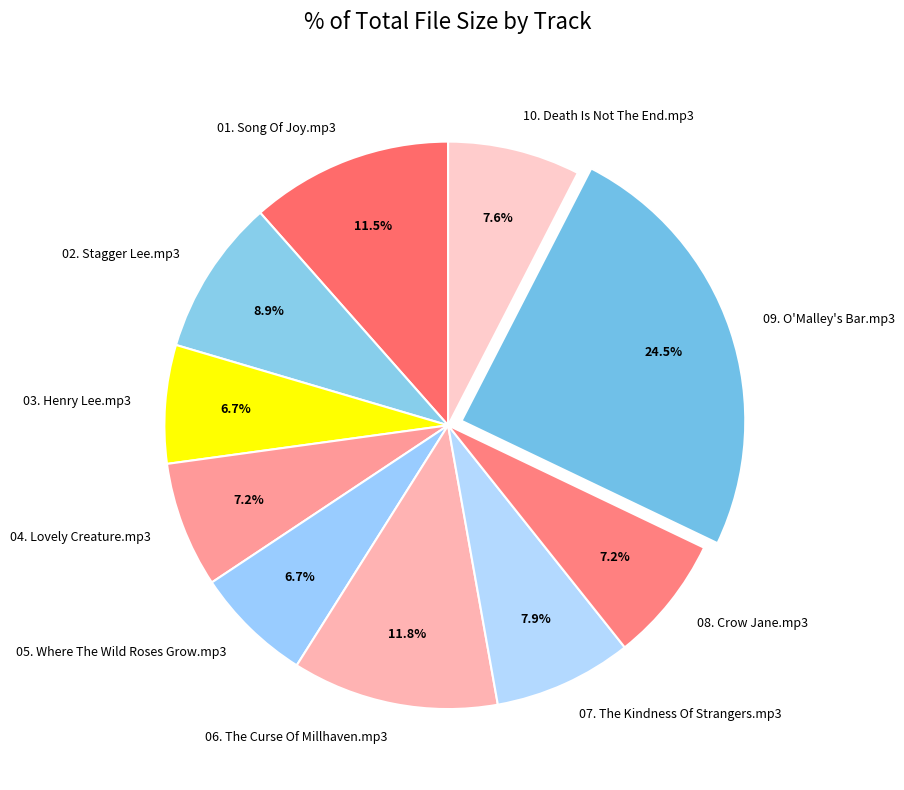

The 10. Death Is Not The End.mp3 slice represents 8% of the pie. True or false?

True